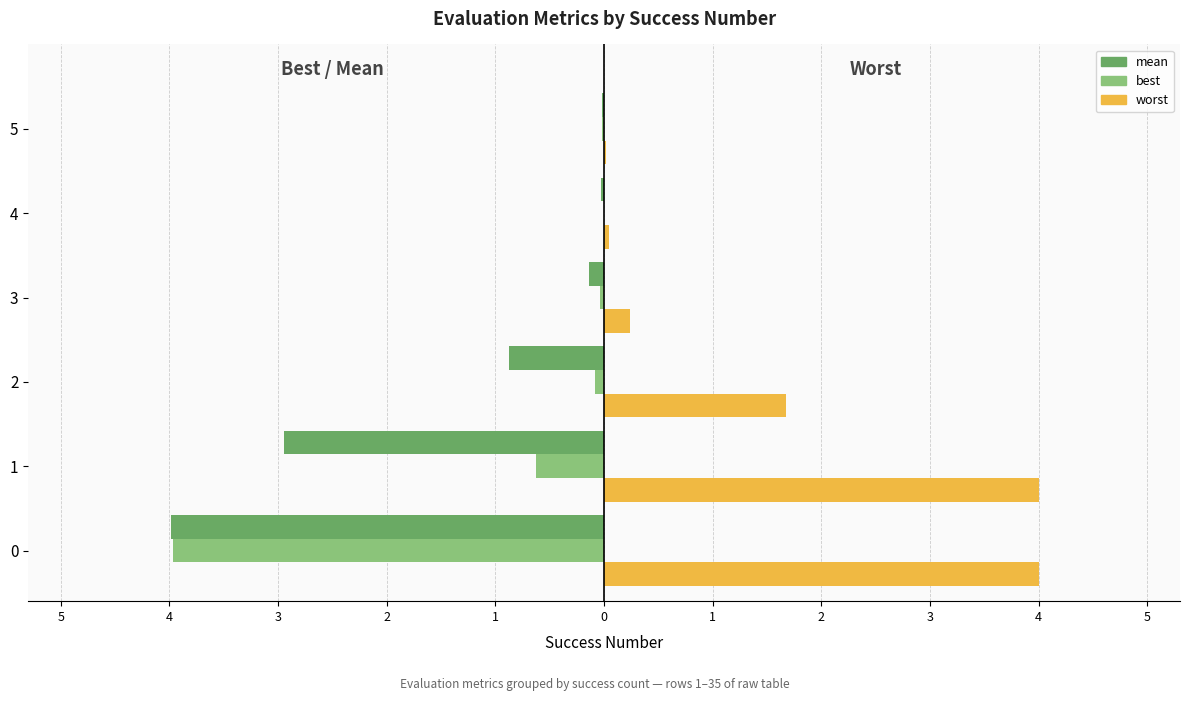

What are all the series names shown in the legend?

mean, best, worst